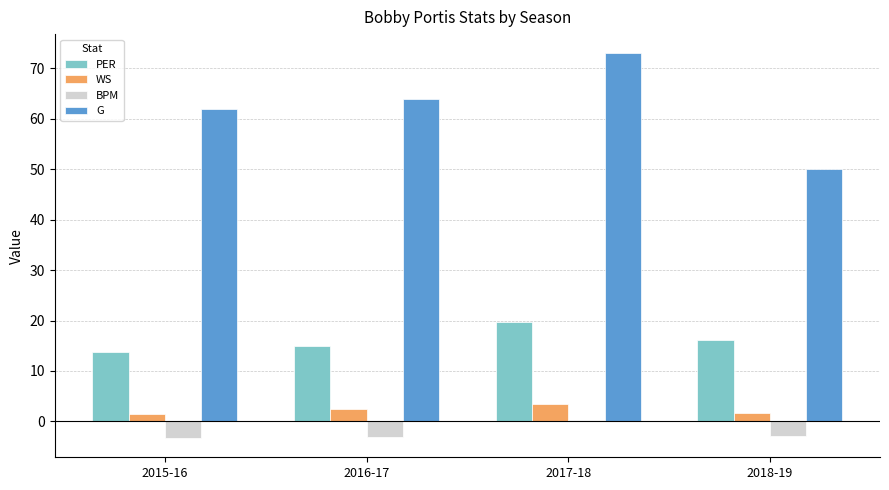

At how many categories does at least one series exceed 54?

3